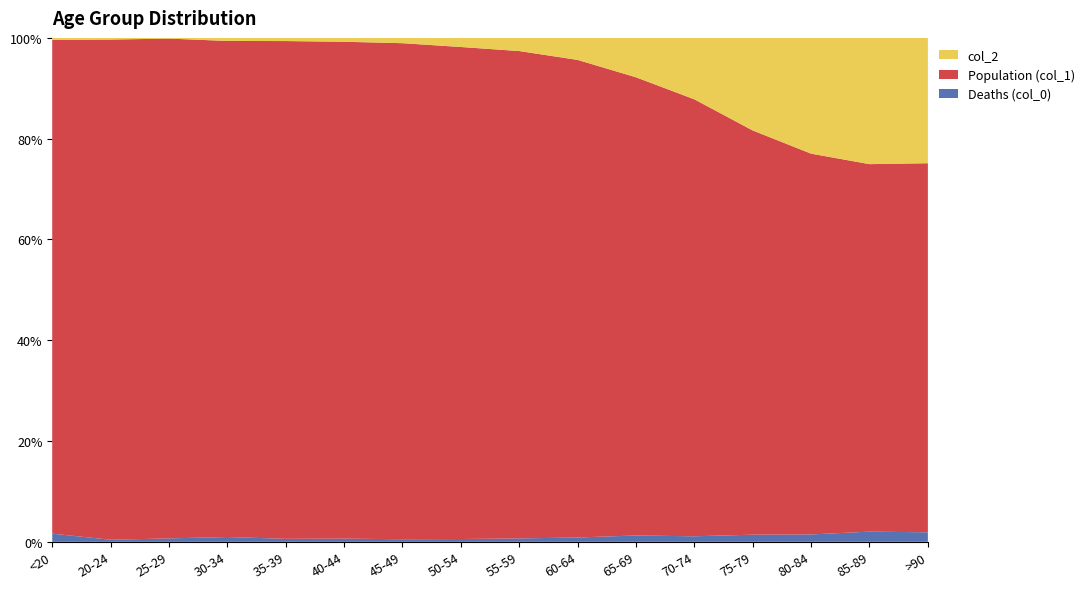

Reading right to left, extract all data points from this chart.

Deaths (col_0): 93	206	209	220	153	137	84	59	39	23	20	17	27	14	5	77
Population (col_1): 3604	7417	10764	12434	12018	9883	9236	8400	6803	4396	3078	2814	2765	2038	1191	4641
col_2: 1224	2548	3273	2848	1690	850	426	227	126	47	24	18	17	3	4	18